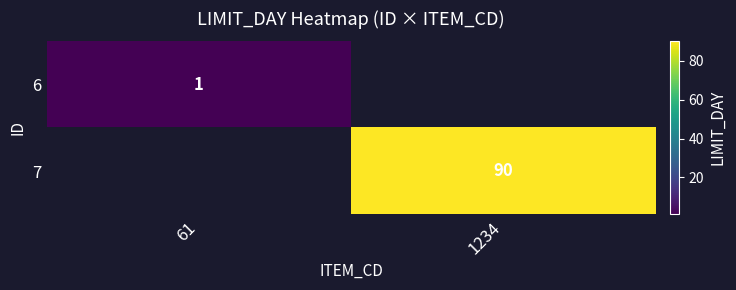

The value of 7 at 1234 is 50. True or false?

False